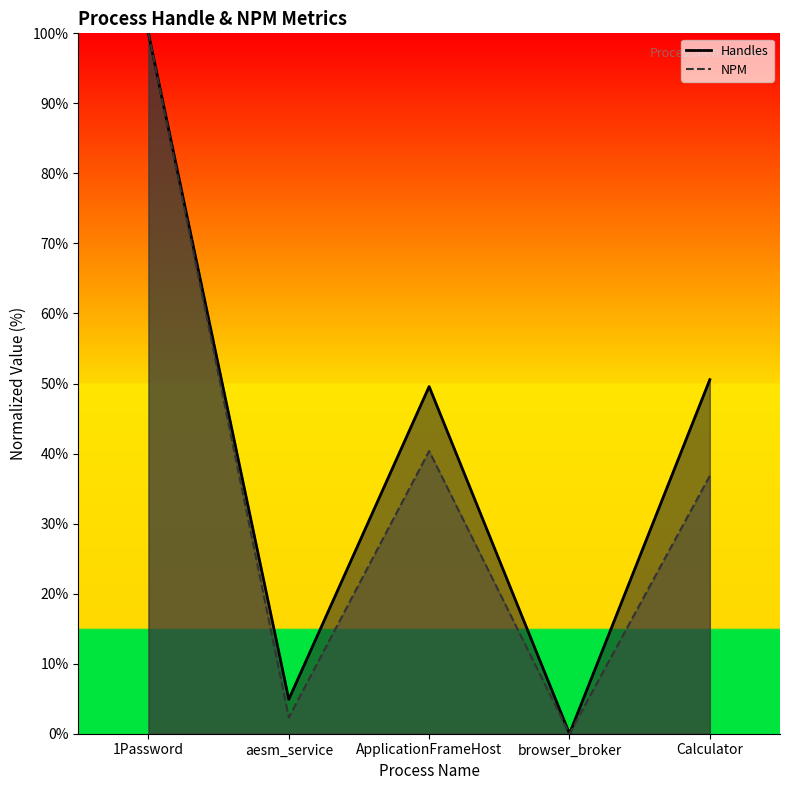

Which series has the largest total across all categories?

Handles